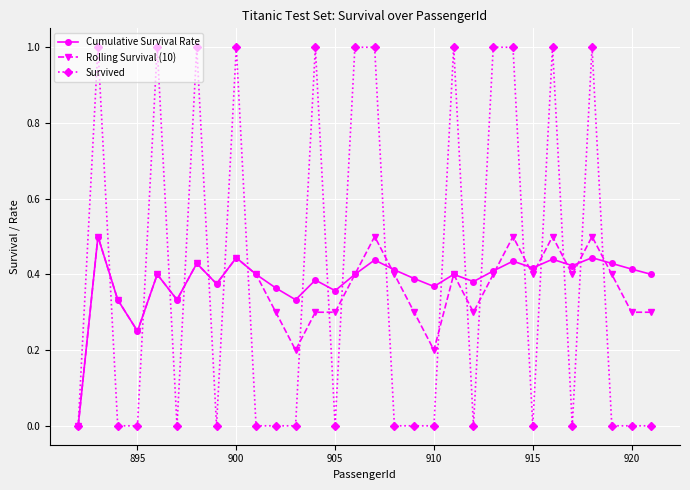

How many series are shown in this chart?

3